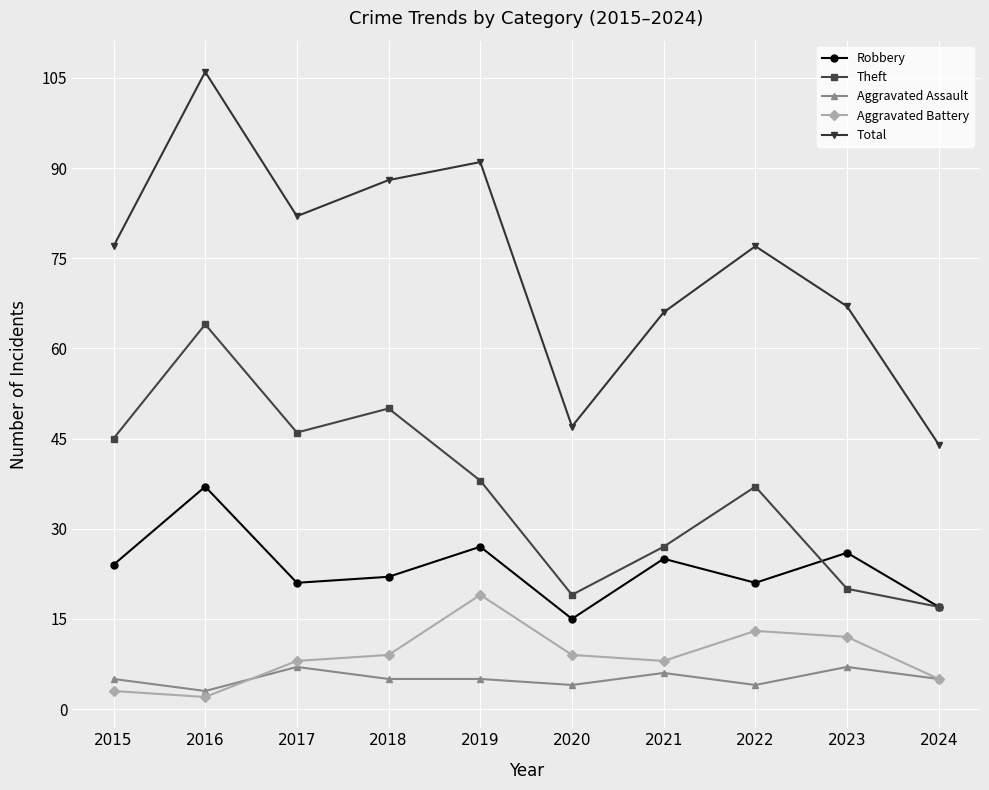

True or false: Total and Aggravated Battery intersect in this chart.

False